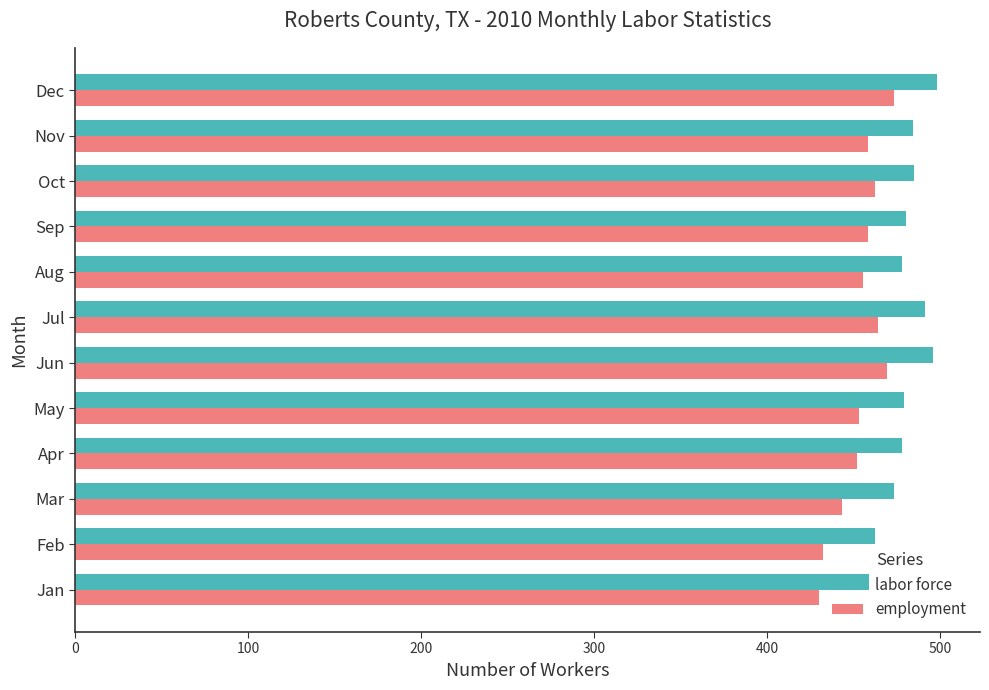

Is the value of employment at Jul greater than the value of labor force at Apr?

No